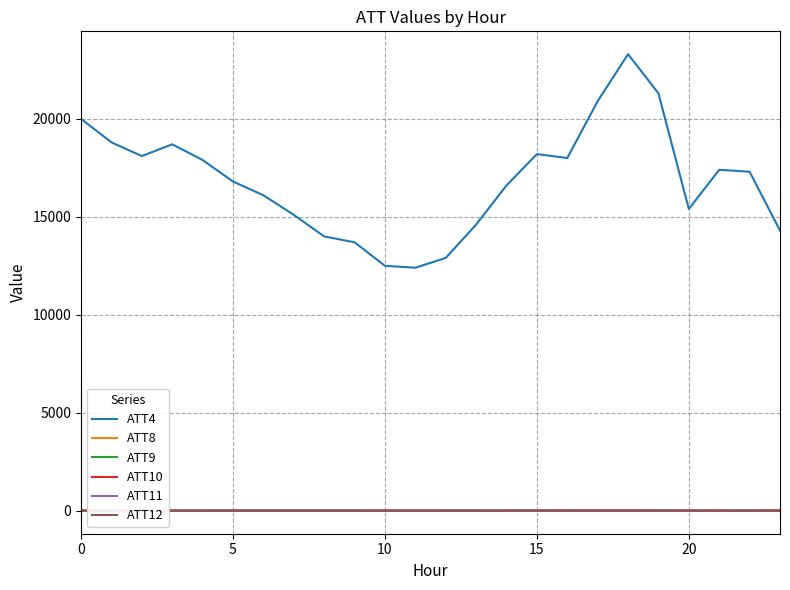

Which series has the largest total across all categories?

ATT4